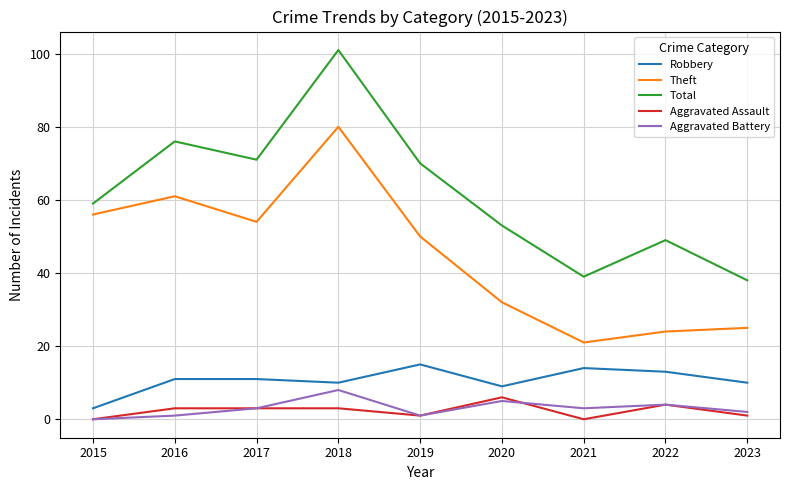

True or false: Aggravated Assault and Total intersect in this chart.

False